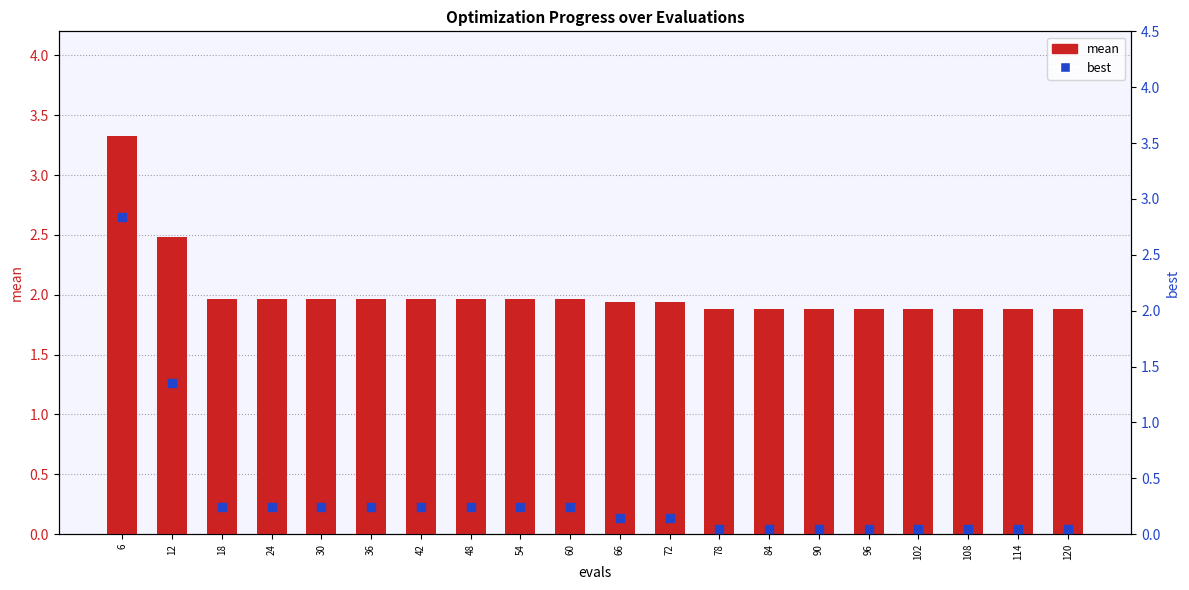

Which series has the largest total across all categories?

mean